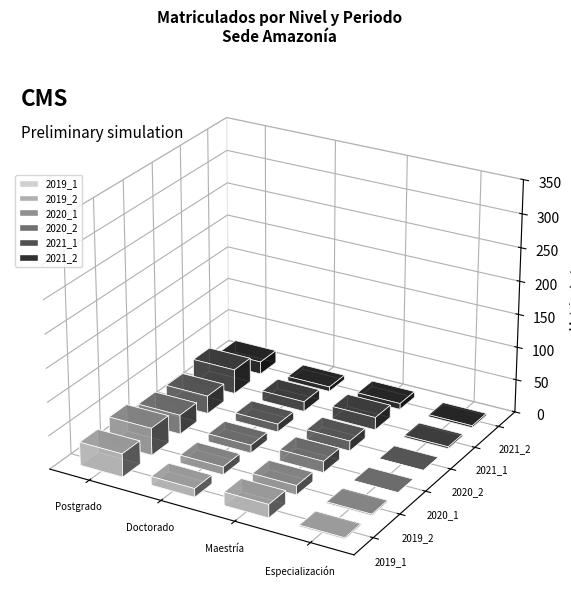

List the labels in order of 2021_2 value, largest first.

Postgrado, Maestría, Doctorado, Especialización